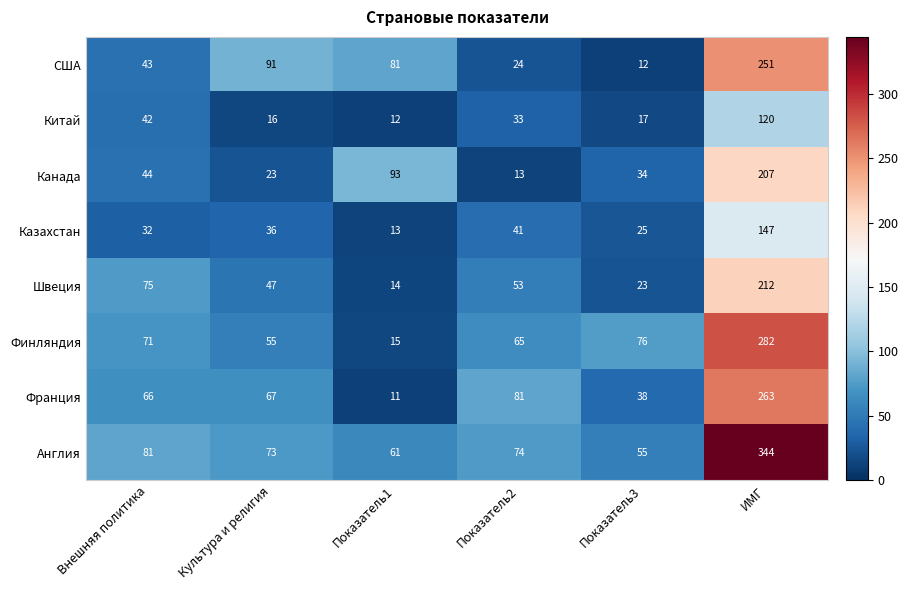

What is the difference between the second highest and second lowest values in the США series?

67